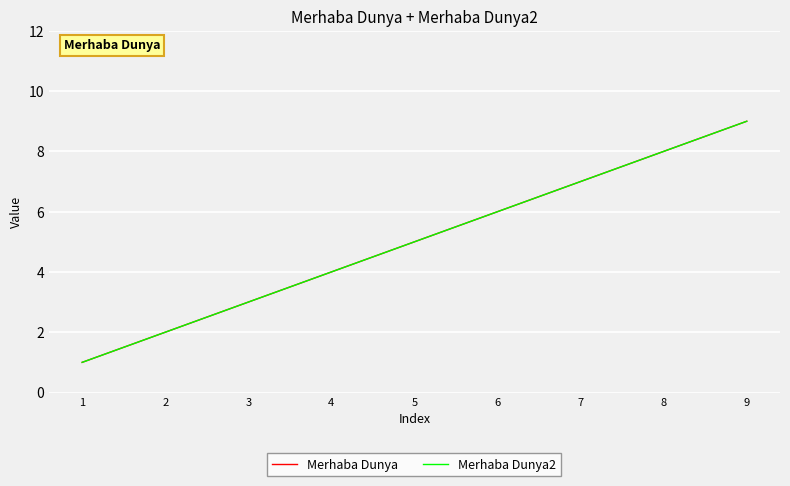

Reading left to right, extract all data points from this chart.

Merhaba Dunya: 1=1	2=2	3=3	4=4	5=5	6=6	7=7	8=8	9=9
Merhaba Dunya2: 1=1	2=2	3=3	4=4	5=5	6=6	7=7	8=8	9=9